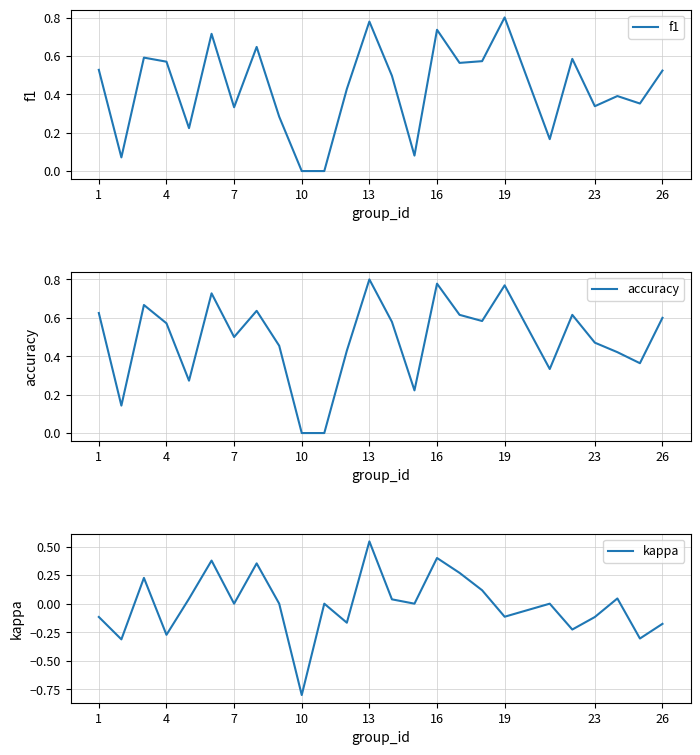

What is the value of the f1 point at the 4th from the left?

0.6